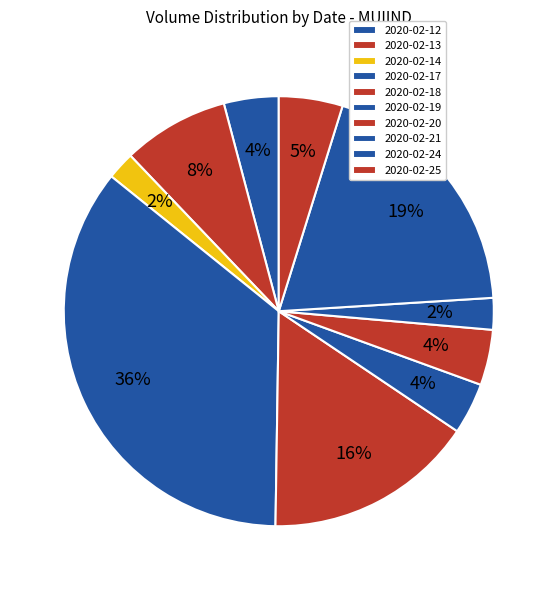

What percentage is the 2020-02-20 slice, to the nearest percent?

4%